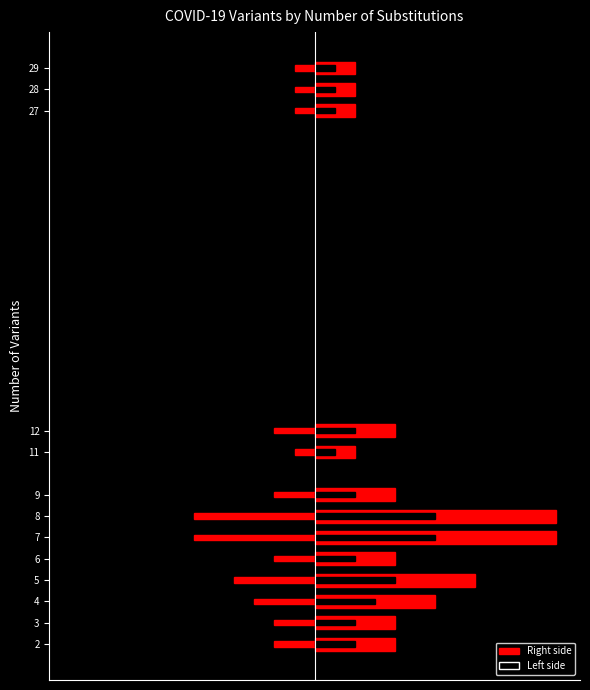

What is the approximate value of Number of Variants (right) at 28?

0.5